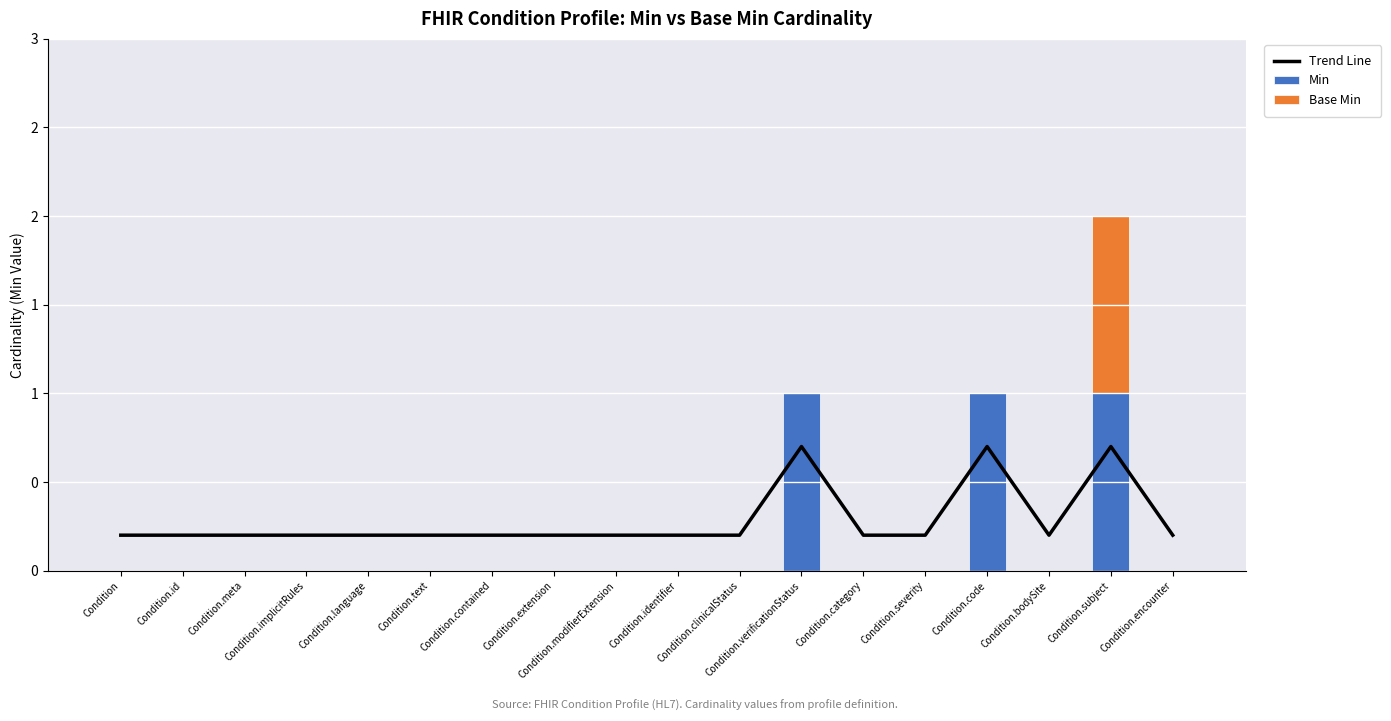

Where is Trend Line nearest to the value 0?

Condition